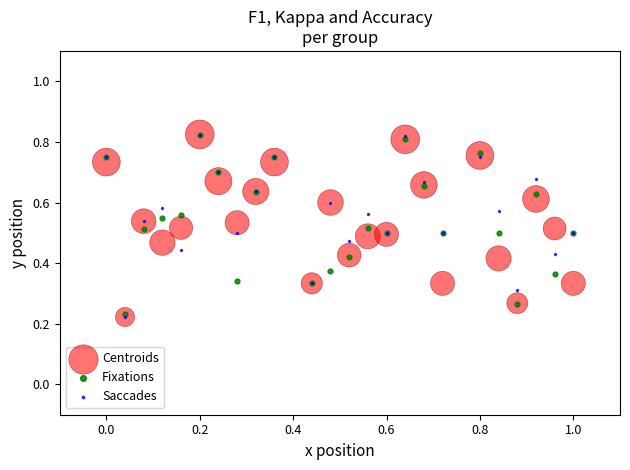

What are all the series names shown in the legend?

Centroids, Fixations, Saccades